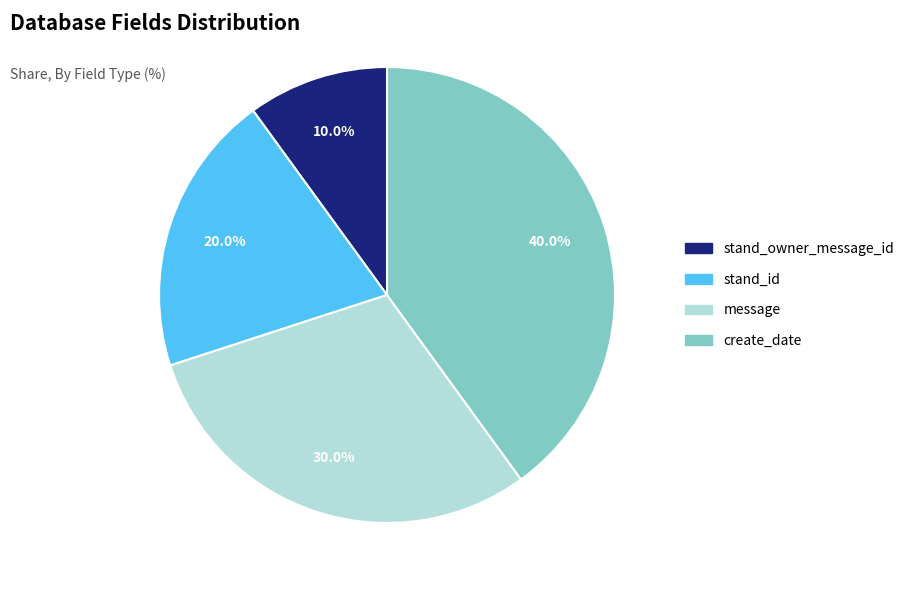

To the nearest percent, what is the difference between the create_date and stand_id slice percentages?

20%